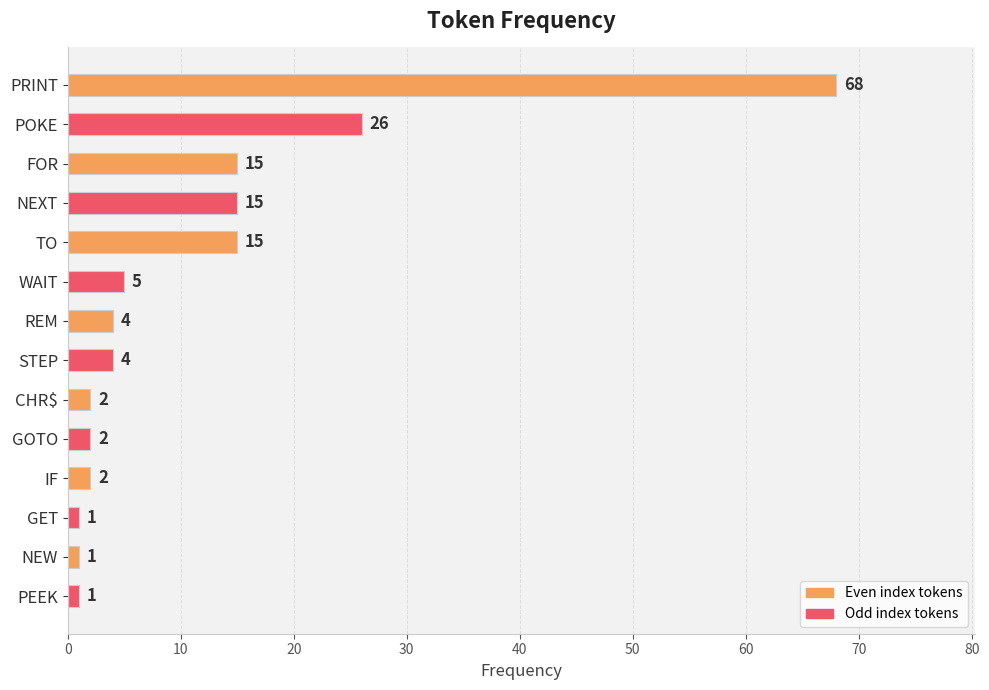

How many values are below 4?

6